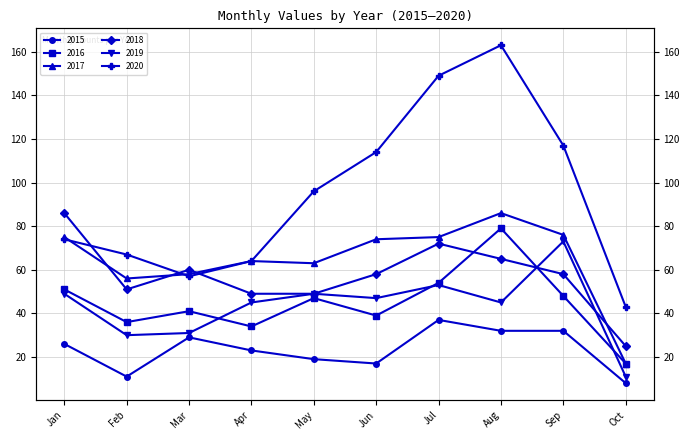

The value of 2017 at May is 113. True or false?

False